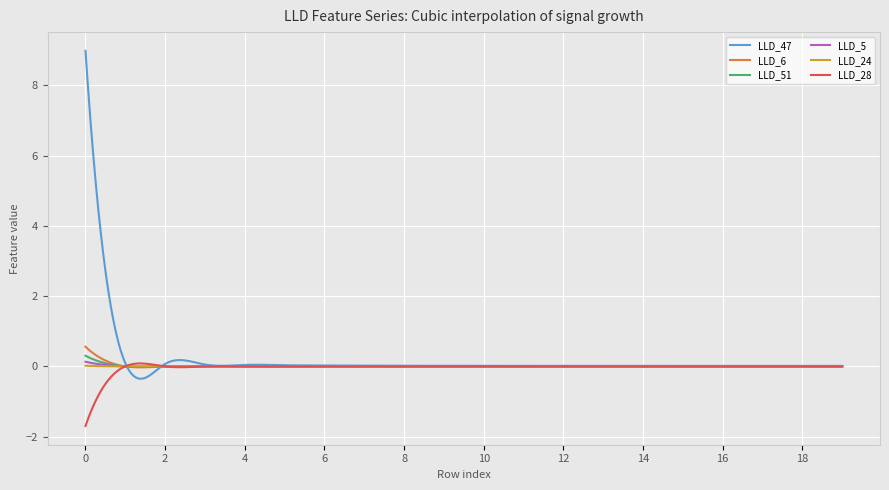

What is the minimum value shown in the chart?

-1.7